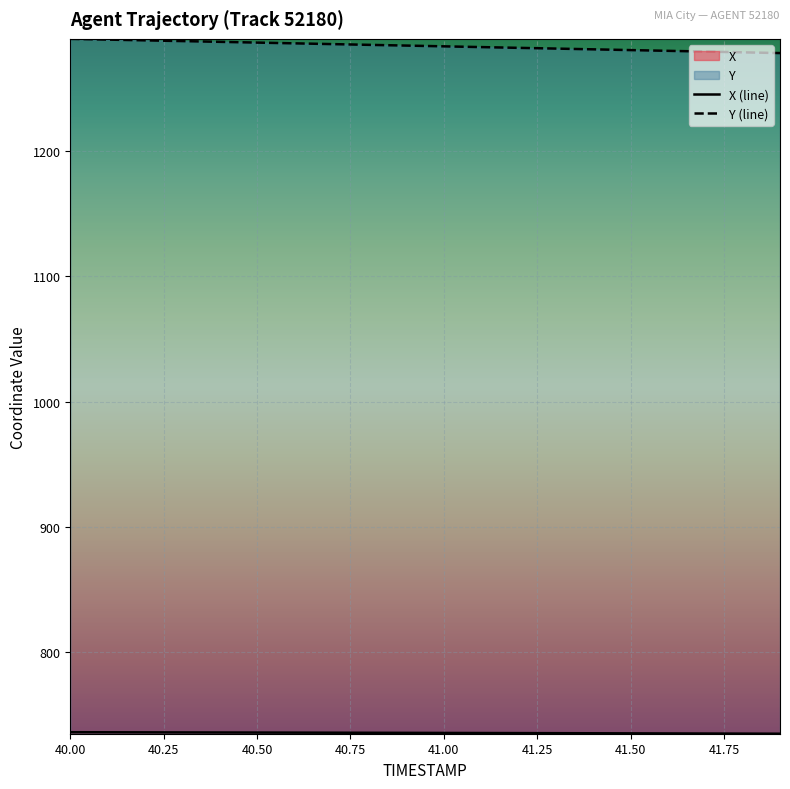

Reading left to right, transcribe all the data shown in this chart.

X: 40.0=736.3	40.1=736.3	40.2=736.2	40.3=736.1	40.4=736.1	40.5=736.0	40.6=736.0	40.7=735.9	40.8=735.9	40.9=735.8	41.0=735.7	41.1=735.7	41.2=735.6	41.3=735.5	41.4=735.5	41.5=735.4	41.6=735.3	41.7=735.3	41.8=735.2	41.9=735.1
Y: 40.0=1289.3	40.1=1288.7	40.2=1288.1	40.3=1287.5	40.4=1287.0	40.5=1286.3	40.6=1285.8	40.7=1285.2	40.8=1284.5	40.9=1284.0	41.0=1283.4	41.1=1282.8	41.2=1282.2	41.3=1281.6	41.4=1281.0	41.5=1280.4	41.6=1279.8	41.7=1279.2	41.8=1278.6	41.9=1278.0